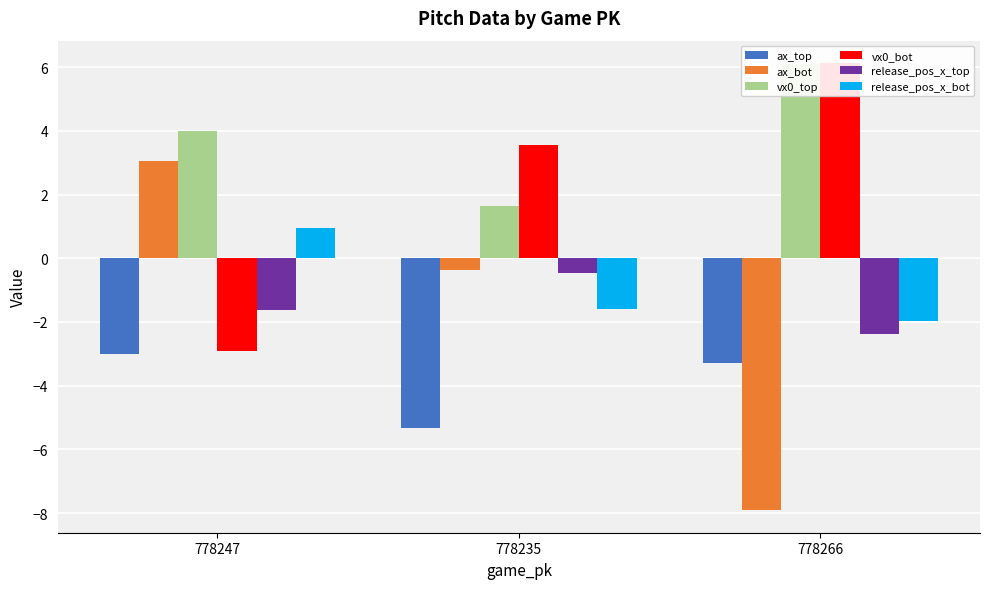

What is the total value across all series at 778235?

-2.5